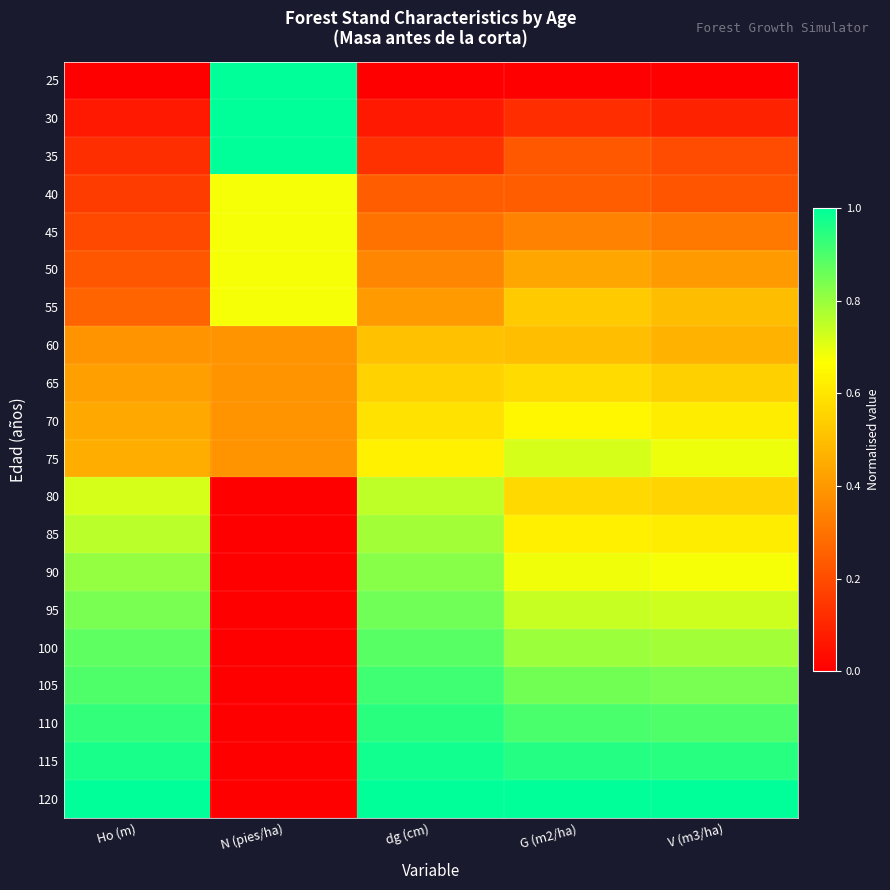

Reading left to right, extract all data points from this chart.

25: Ho (m)=0.0	N (pies/ha)=1.0	dg (cm)=0.0	G (m2/ha)=0.0	V (m3/ha)=0.0
30: Ho (m)=0.1	N (pies/ha)=1.0	dg (cm)=0.1	G (m2/ha)=0.1	V (m3/ha)=0.1
35: Ho (m)=0.1	N (pies/ha)=1.0	dg (cm)=0.1	G (m2/ha)=0.2	V (m3/ha)=0.2
40: Ho (m)=0.2	N (pies/ha)=0.7	dg (cm)=0.2	G (m2/ha)=0.2	V (m3/ha)=0.2
45: Ho (m)=0.2	N (pies/ha)=0.7	dg (cm)=0.3	G (m2/ha)=0.3	V (m3/ha)=0.3
50: Ho (m)=0.2	N (pies/ha)=0.7	dg (cm)=0.4	G (m2/ha)=0.4	V (m3/ha)=0.4
55: Ho (m)=0.3	N (pies/ha)=0.7	dg (cm)=0.4	G (m2/ha)=0.5	V (m3/ha)=0.5
60: Ho (m)=0.4	N (pies/ha)=0.4	dg (cm)=0.5	G (m2/ha)=0.5	V (m3/ha)=0.5
65: Ho (m)=0.4	N (pies/ha)=0.4	dg (cm)=0.6	G (m2/ha)=0.6	V (m3/ha)=0.5
70: Ho (m)=0.4	N (pies/ha)=0.4	dg (cm)=0.6	G (m2/ha)=0.6	V (m3/ha)=0.6
75: Ho (m)=0.5	N (pies/ha)=0.4	dg (cm)=0.6	G (m2/ha)=0.7	V (m3/ha)=0.7
80: Ho (m)=0.7	N (pies/ha)=0.0	dg (cm)=0.8	G (m2/ha)=0.6	V (m3/ha)=0.6
85: Ho (m)=0.8	N (pies/ha)=0.0	dg (cm)=0.8	G (m2/ha)=0.6	V (m3/ha)=0.6
90: Ho (m)=0.8	N (pies/ha)=0.0	dg (cm)=0.8	G (m2/ha)=0.7	V (m3/ha)=0.7
95: Ho (m)=0.8	N (pies/ha)=0.0	dg (cm)=0.9	G (m2/ha)=0.7	V (m3/ha)=0.7
100: Ho (m)=0.9	N (pies/ha)=0.0	dg (cm)=0.9	G (m2/ha)=0.8	V (m3/ha)=0.8
105: Ho (m)=0.9	N (pies/ha)=0.0	dg (cm)=0.9	G (m2/ha)=0.8	V (m3/ha)=0.8
110: Ho (m)=0.9	N (pies/ha)=0.0	dg (cm)=0.9	G (m2/ha)=0.9	V (m3/ha)=0.9
115: Ho (m)=1.0	N (pies/ha)=0.0	dg (cm)=1.0	G (m2/ha)=1.0	V (m3/ha)=0.9
120: Ho (m)=1.0	N (pies/ha)=0.0	dg (cm)=1.0	G (m2/ha)=1.0	V (m3/ha)=1.0